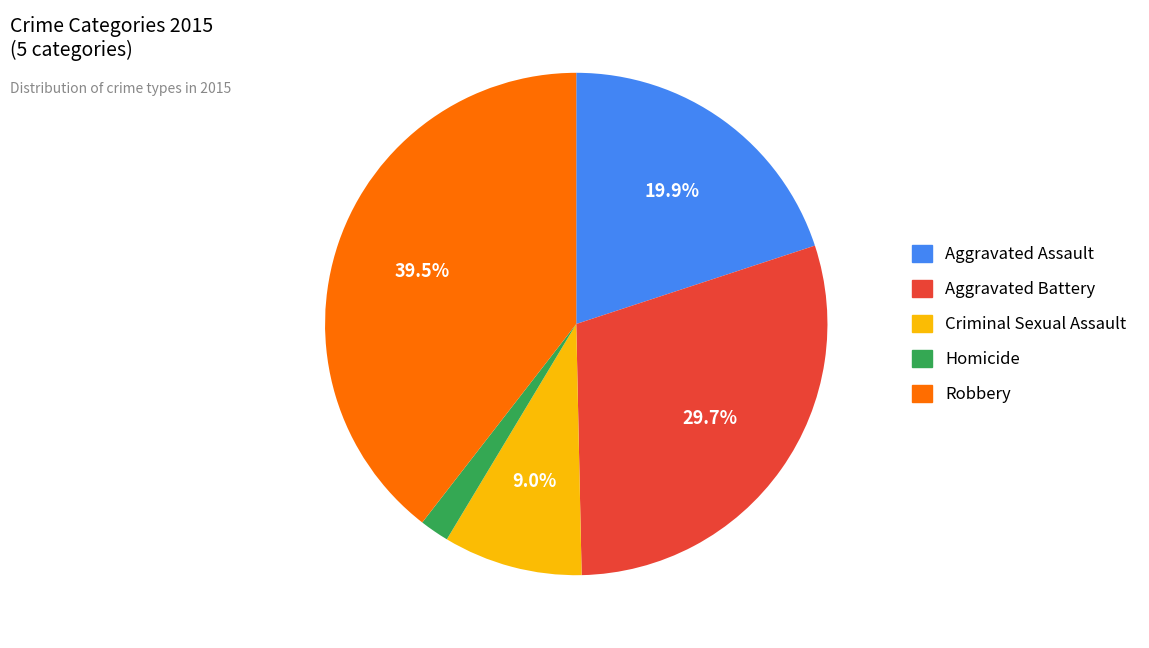

Is Aggravated Battery the majority of the pie?

No